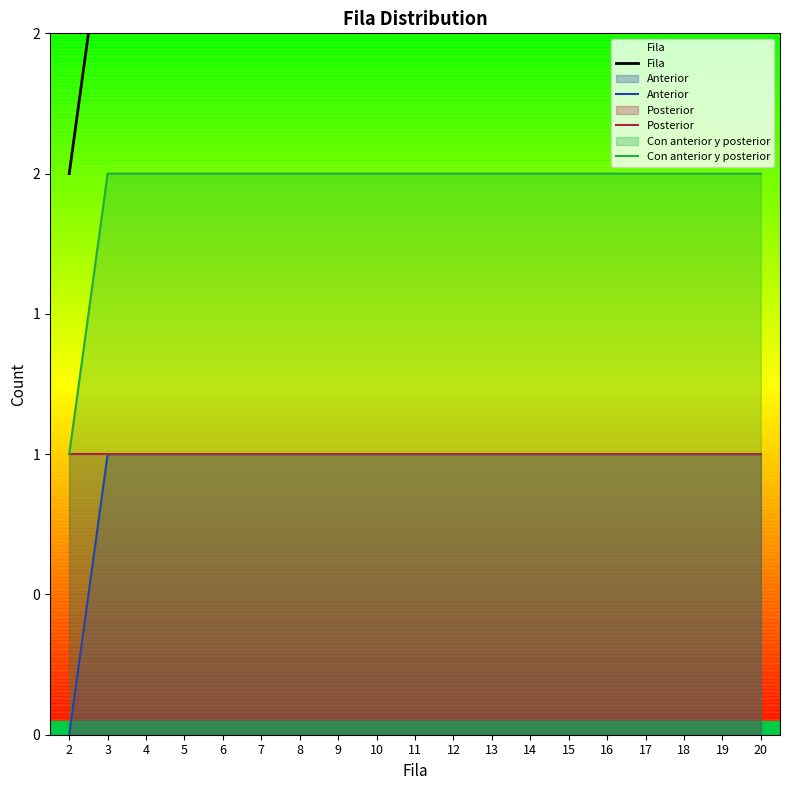

Reading right to left, transcribe all the data shown in this chart.

Fila: 20=20	19=19	18=18	17=17	16=16	15=15	14=14	13=13	12=12	11=11	10=10	9=9	8=8	7=7	6=6	5=5	4=4	3=3	2=2
Anterior: 20=1	19=1	18=1	17=1	16=1	15=1	14=1	13=1	12=1	11=1	10=1	9=1	8=1	7=1	6=1	5=1	4=1	3=1	2=0
Posterior: 20=1	19=1	18=1	17=1	16=1	15=1	14=1	13=1	12=1	11=1	10=1	9=1	8=1	7=1	6=1	5=1	4=1	3=1	2=1
Con anterior y posterior: 20=2	19=2	18=2	17=2	16=2	15=2	14=2	13=2	12=2	11=2	10=2	9=2	8=2	7=2	6=2	5=2	4=2	3=2	2=1